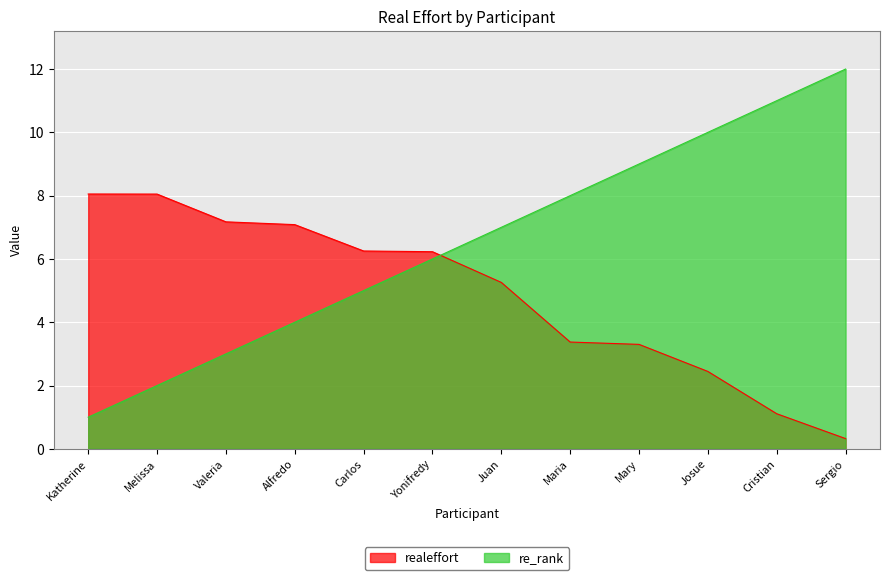

Between Katherine and Maria, which series saw the biggest shift?

re_rank